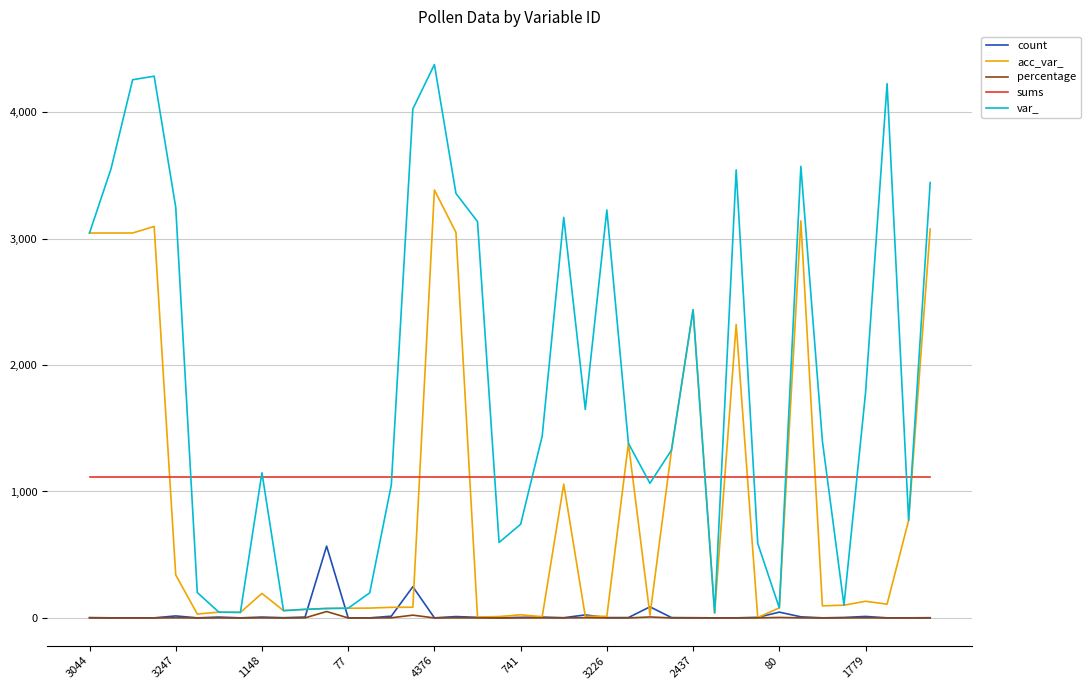

What is the minimum value for var_?

40.0